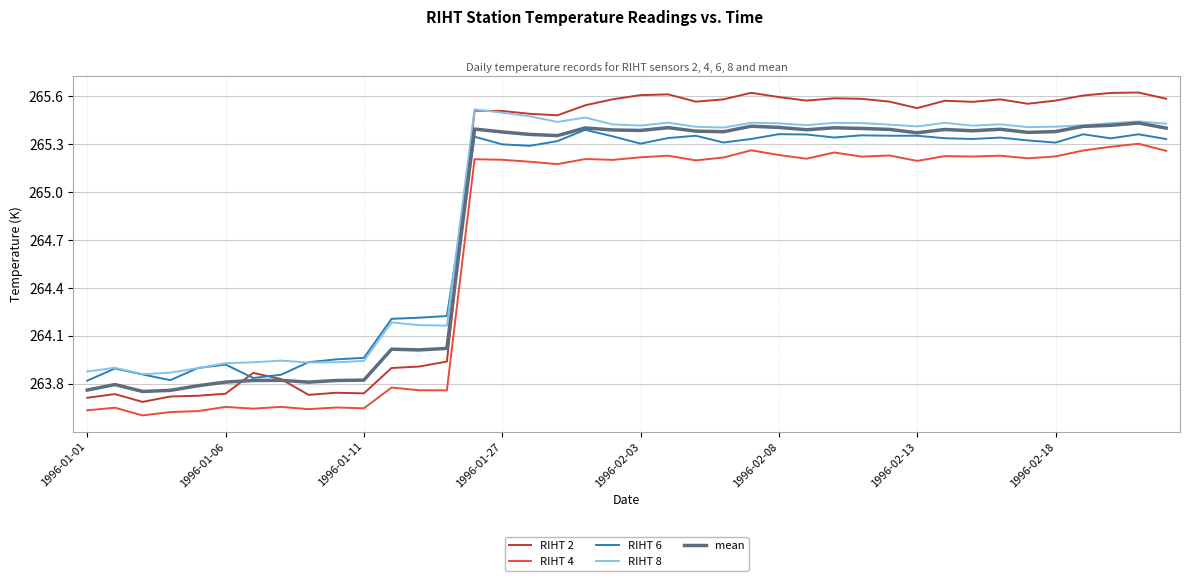

True or false: mean has more than 0 interior local peaks.

True